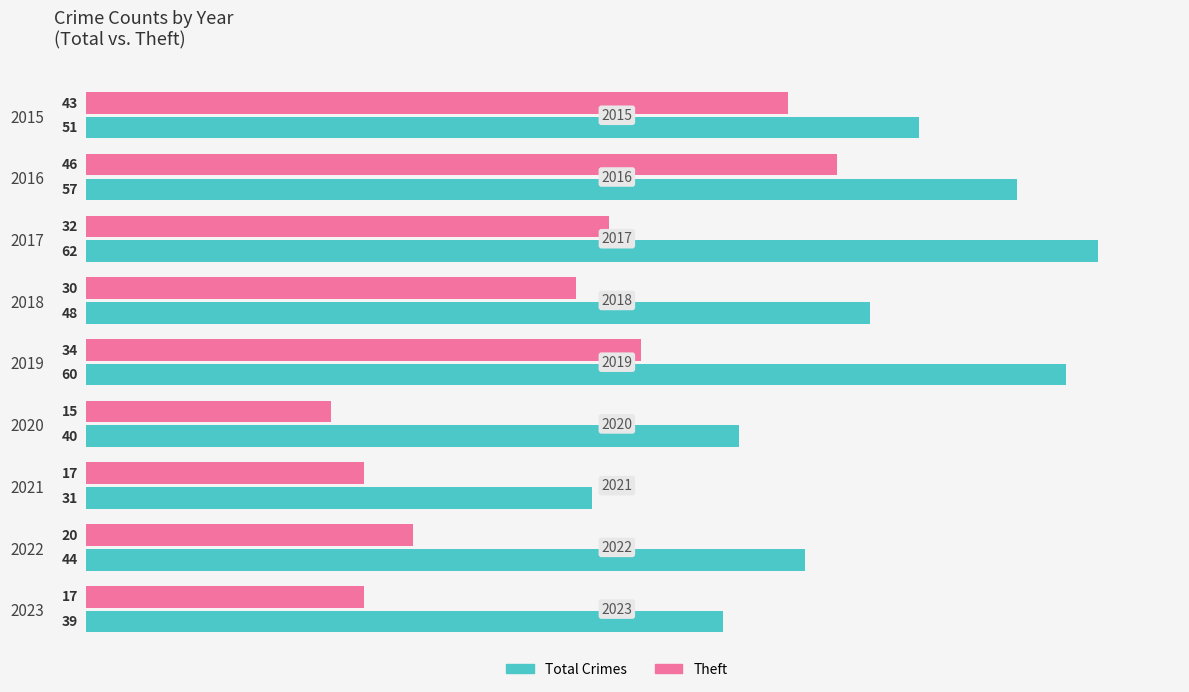

At which category does the chart reach its peak across all series?

2017